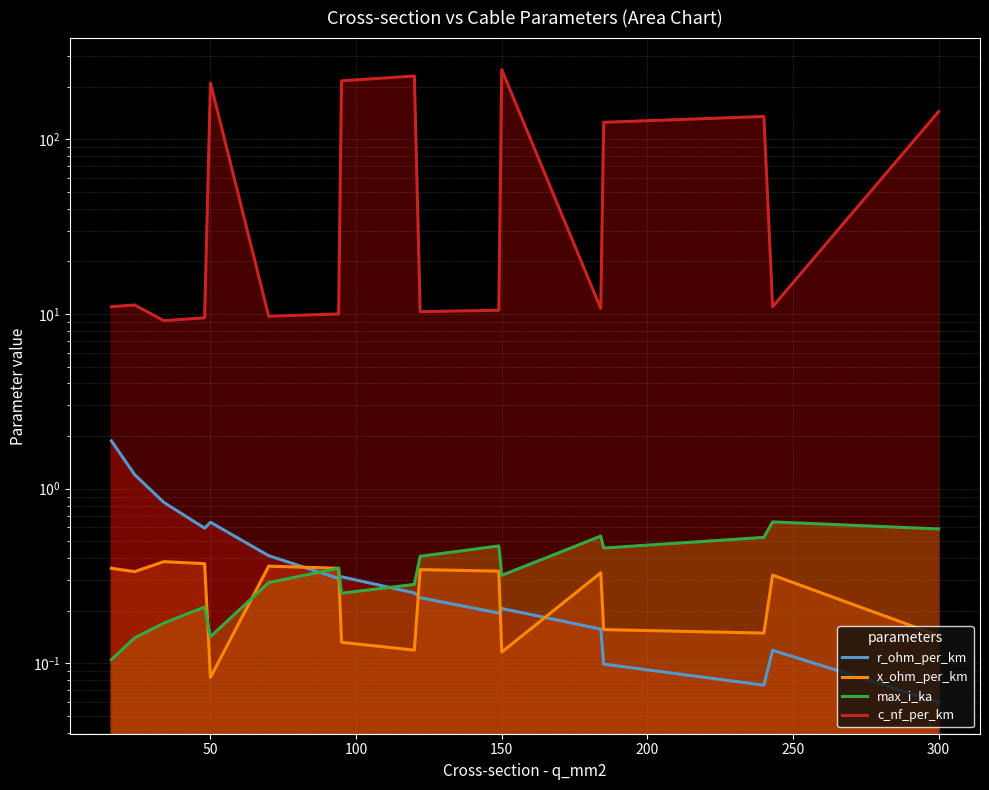

What is the average value of the x_ohm_per_km series?

0.3